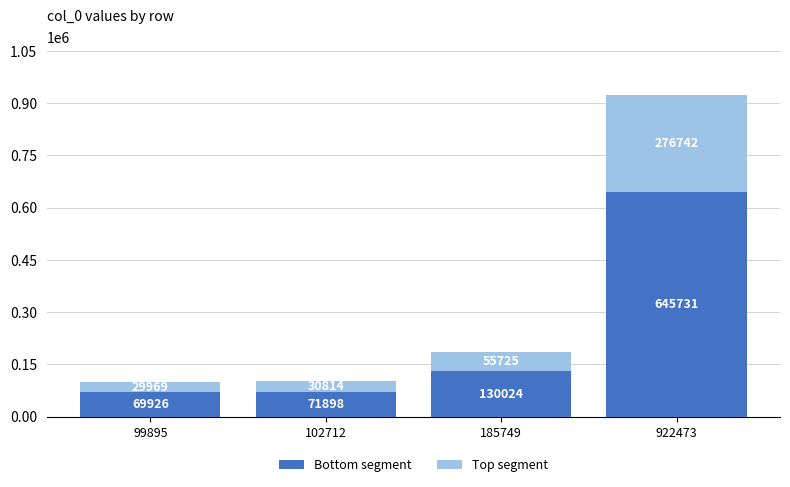

Read the Bottom segment value at 99895.

69926